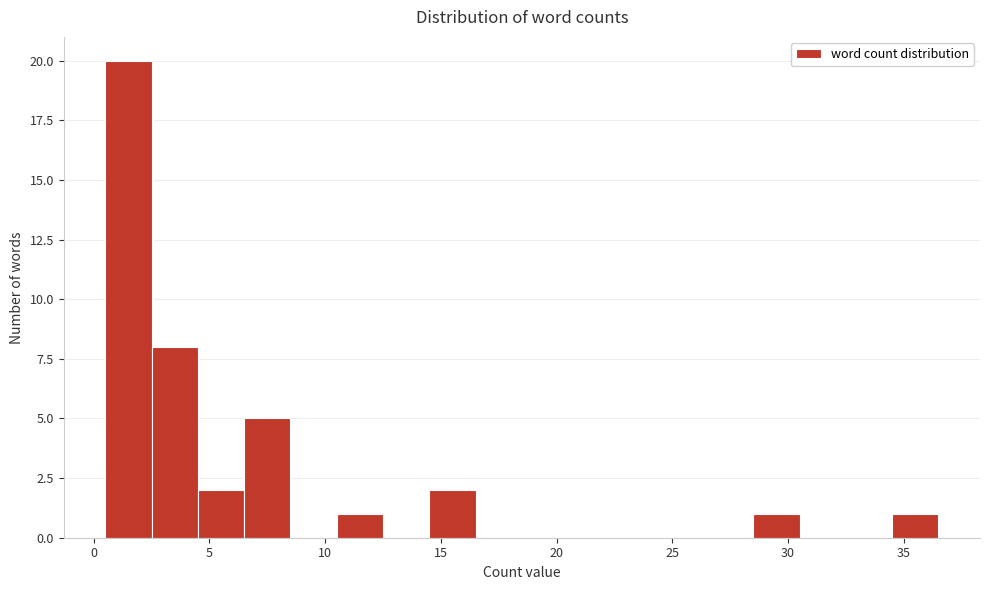

Which range on the x-axis has the tallest bar?

0.5 to 2.5